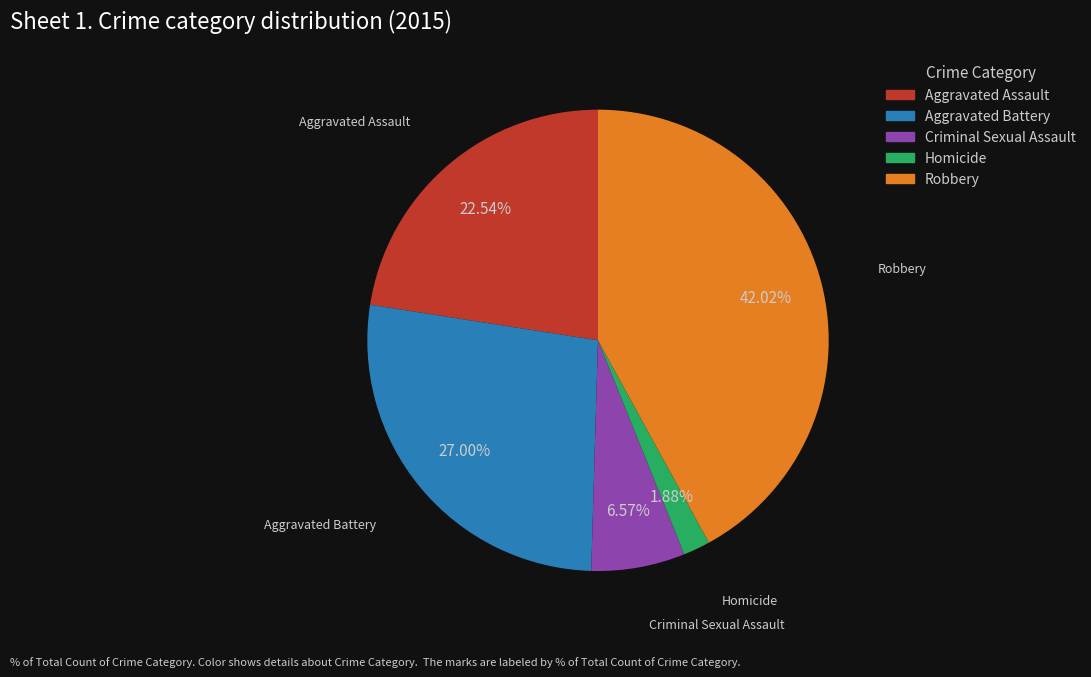

How many slices are in this pie chart?

5